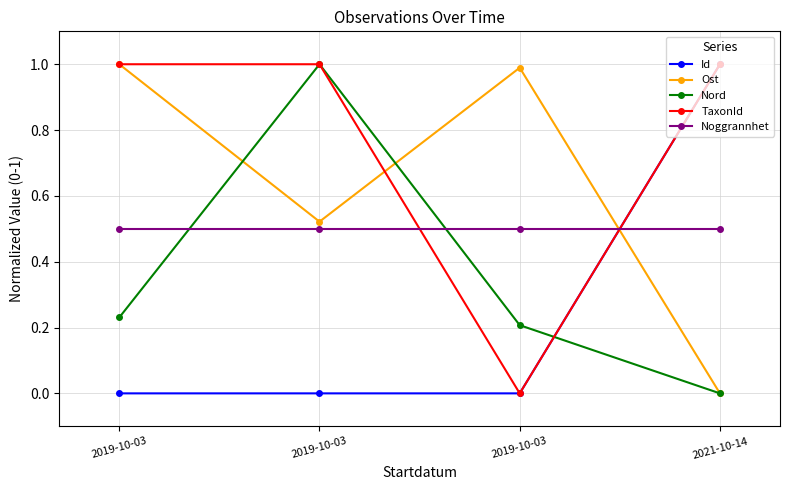

What is the average value of the Ost series?

0.6